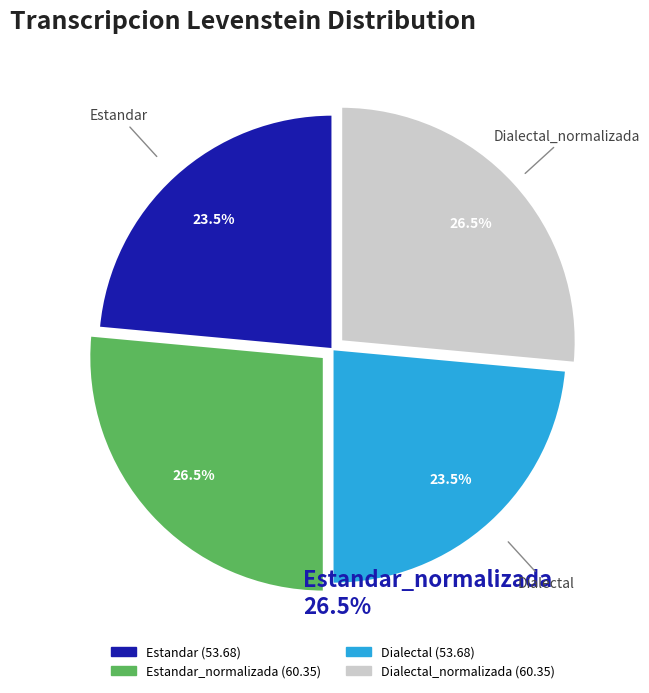

What percentage is NOT represented by Estandar_normalizada?

73.5%